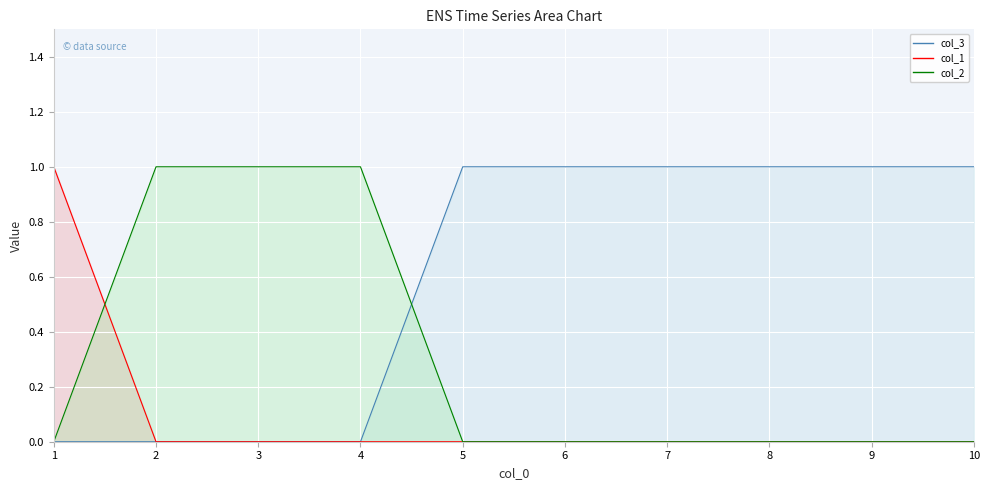

What is the difference between the highest and lowest values at 7?

1